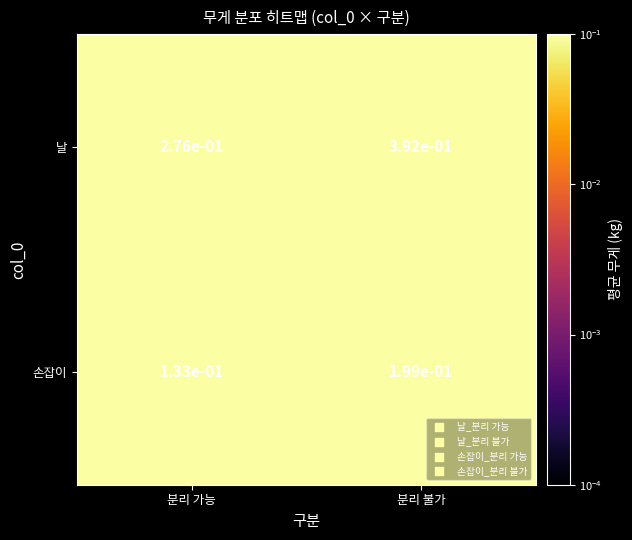

Which series has the largest total across all categories?

날